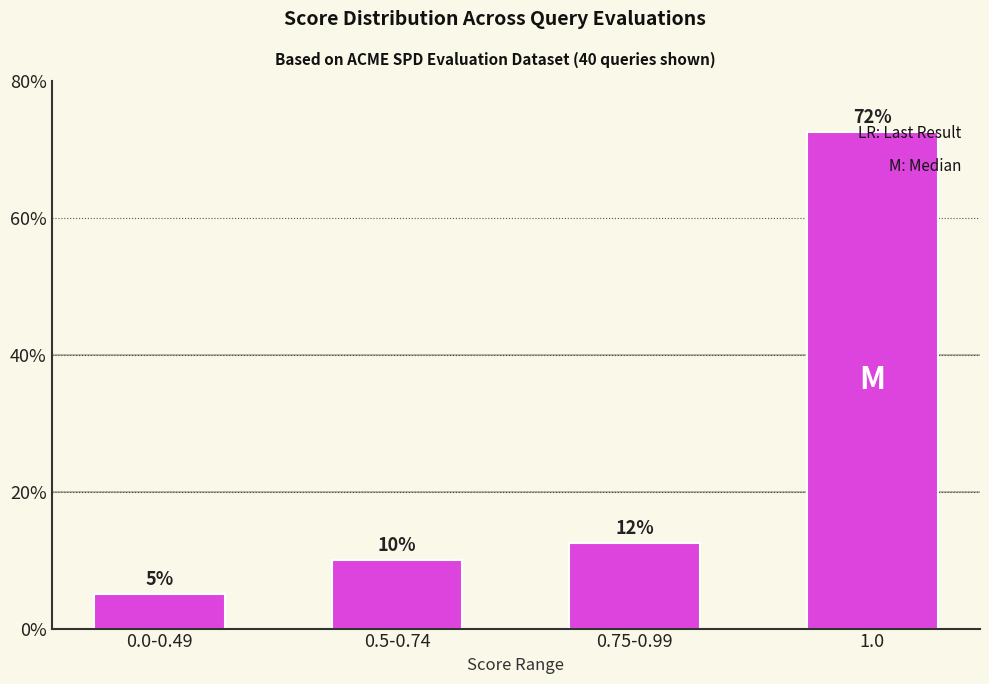

What is the smallest value displayed?

5.0